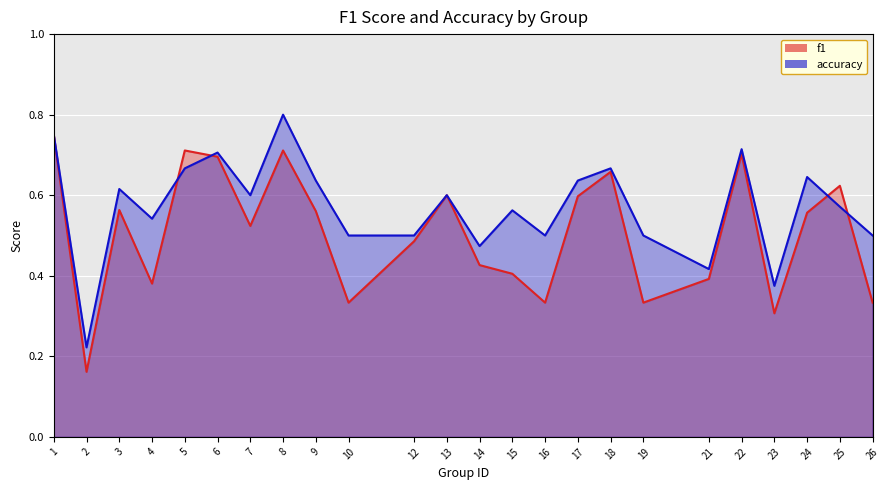

Count the number of categories in the chart.

24